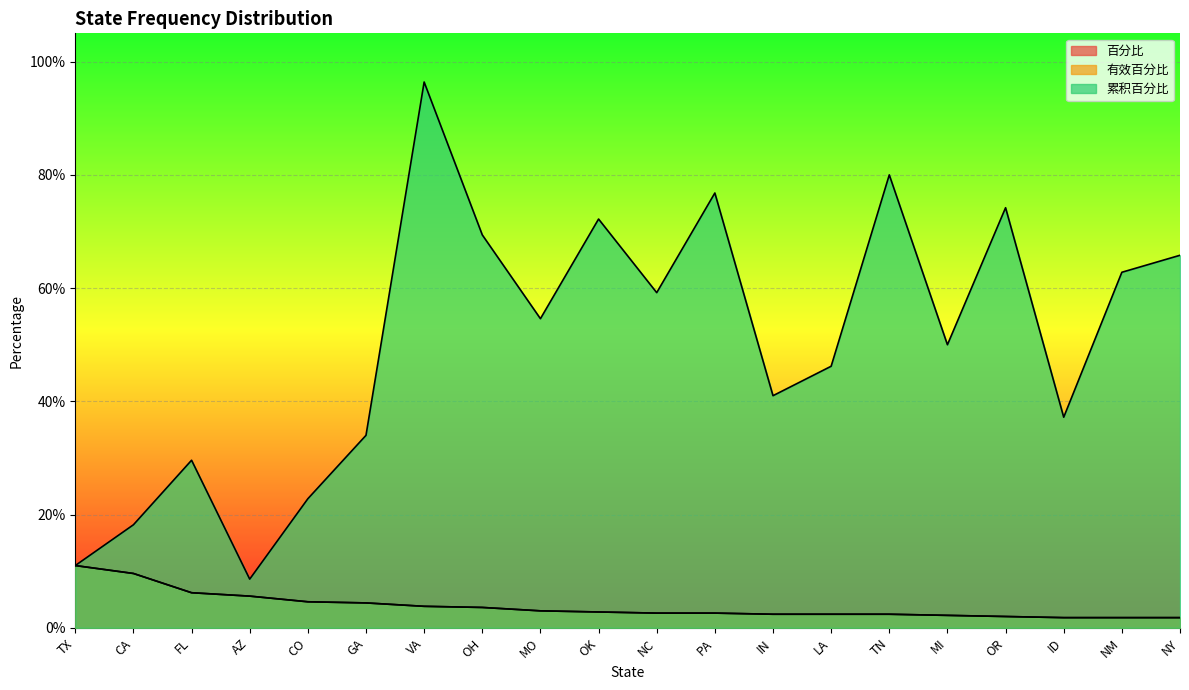

Where is 百分比 nearest to the value 6?

FL